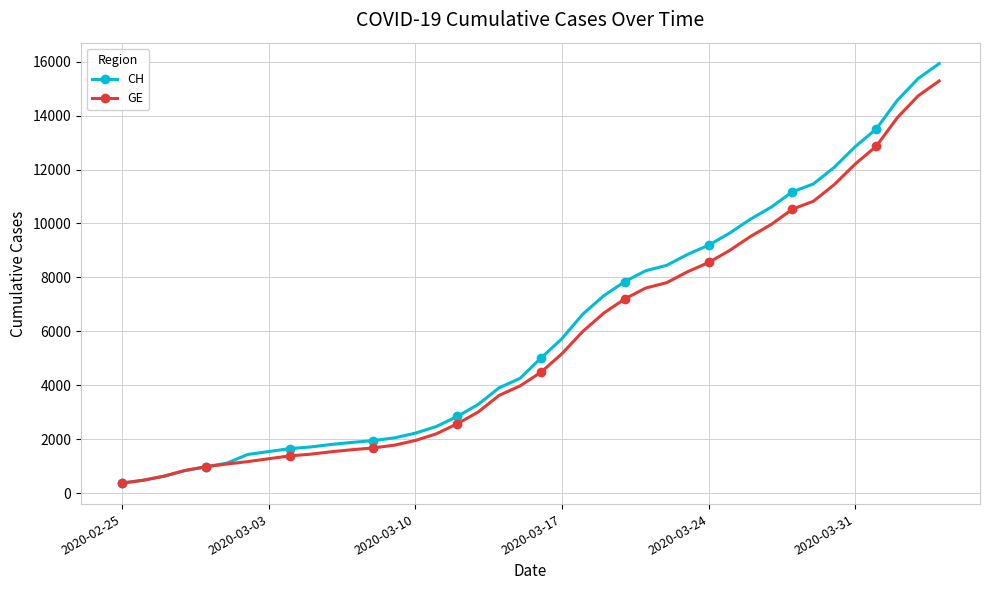

What is the greatest value displayed?

15926